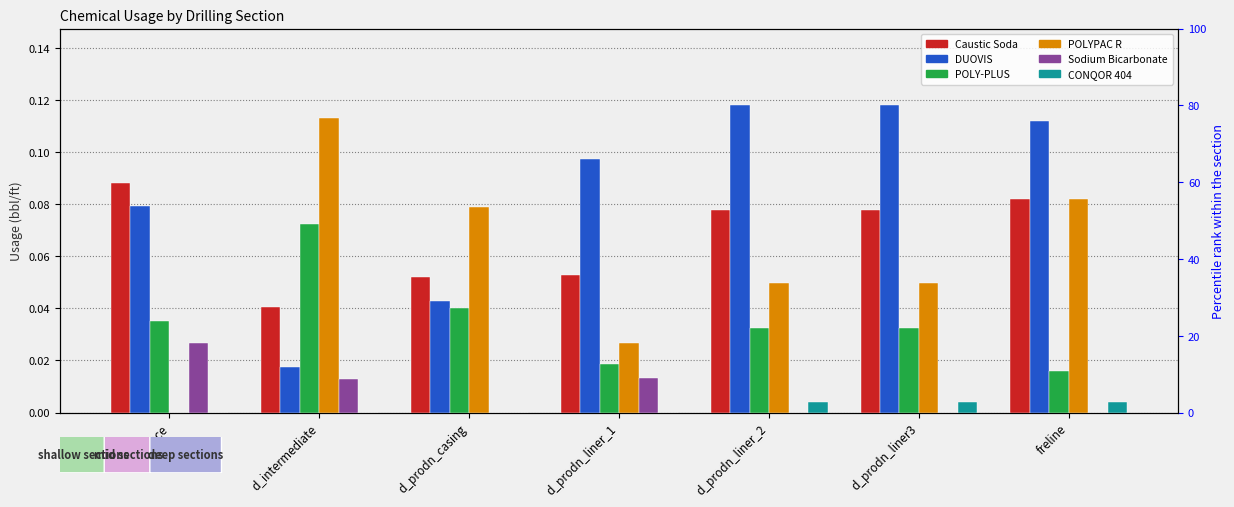

The value of Caustic Soda at d_prodn_liner3 is 0.1. True or false?

True